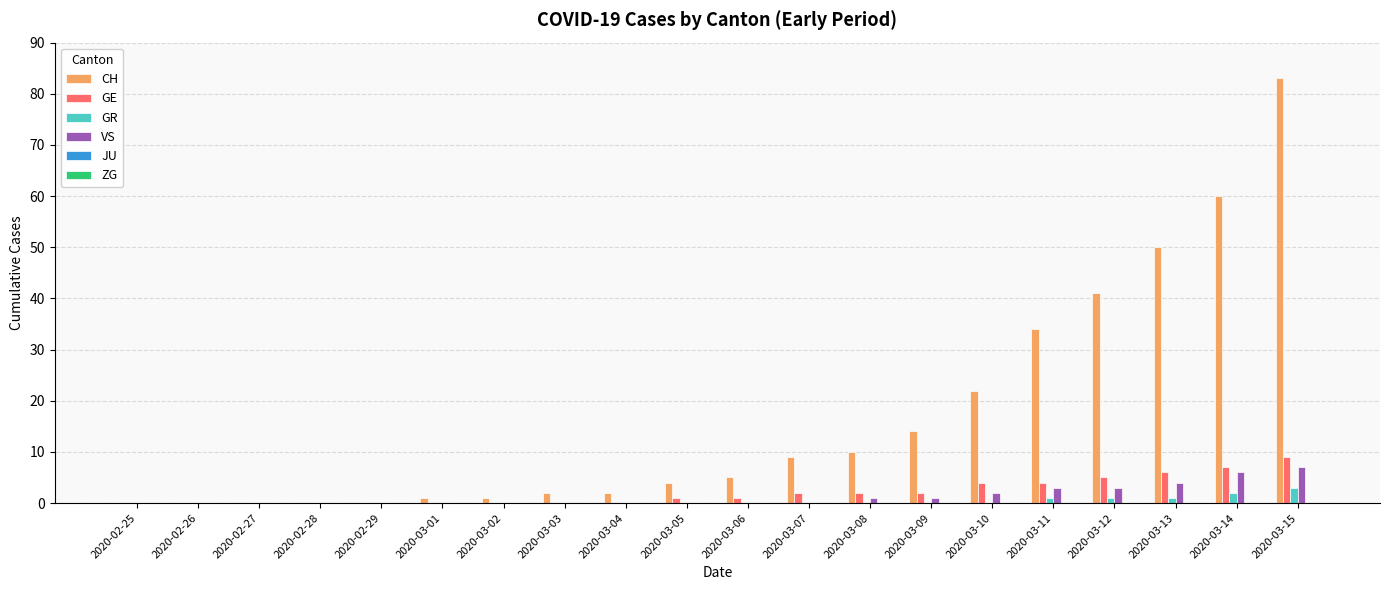

Is it true that VS equals 0 at 2020-03-07?

True